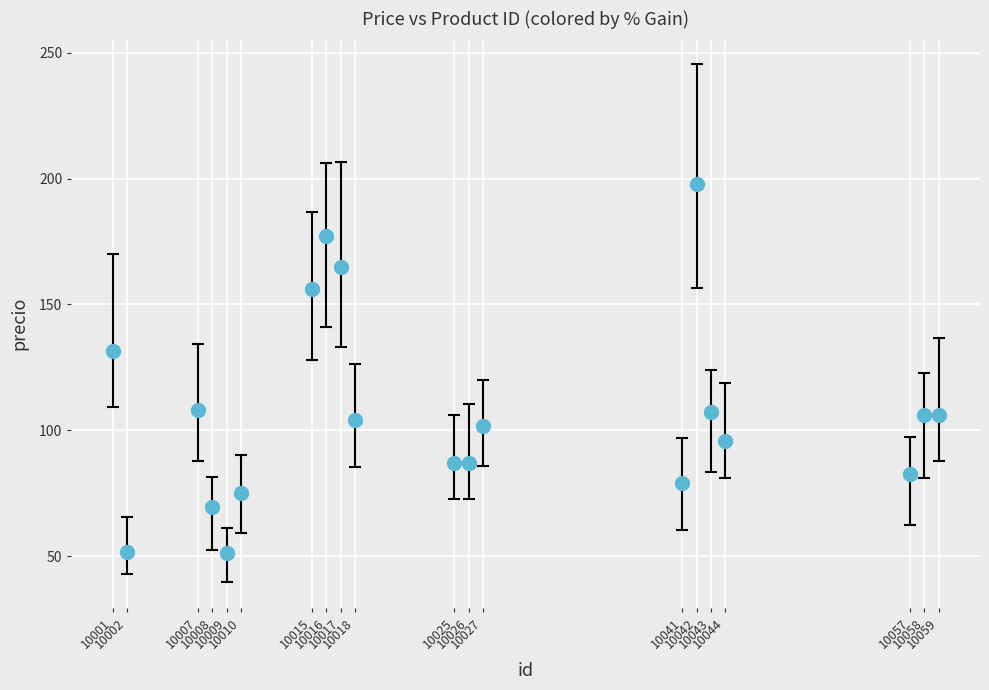

What Y value in the scatter plot is closest to 124?

131.5